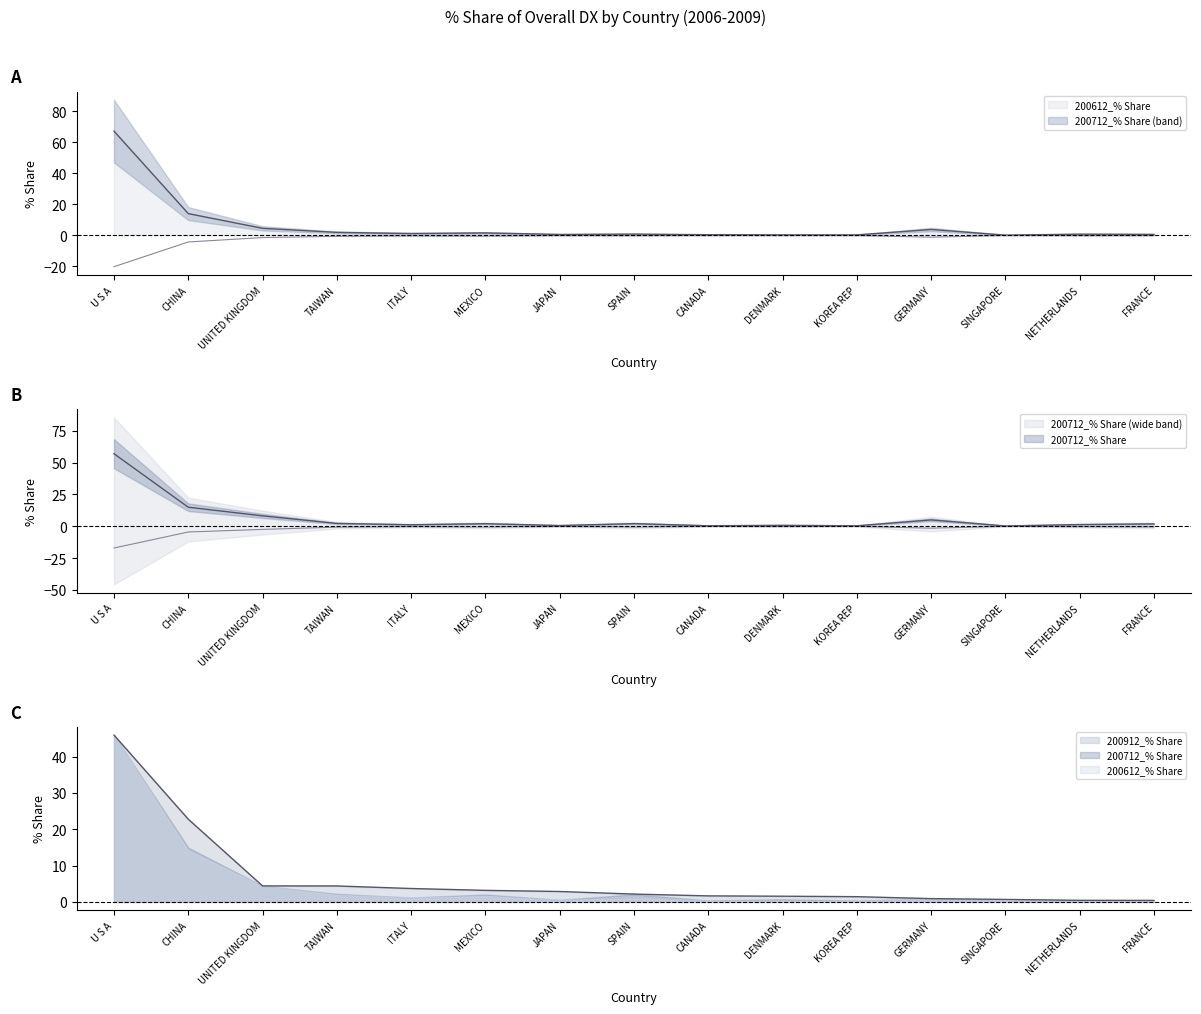

Where does the 200712_% Share series first go above 1?

U S A